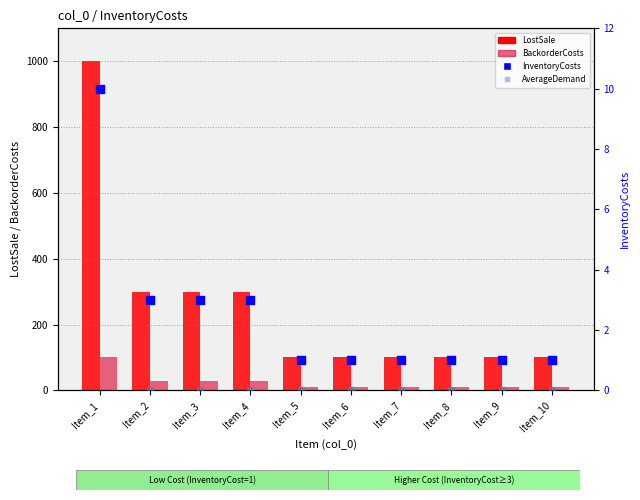

At how many categories does at least one series exceed 5?

10